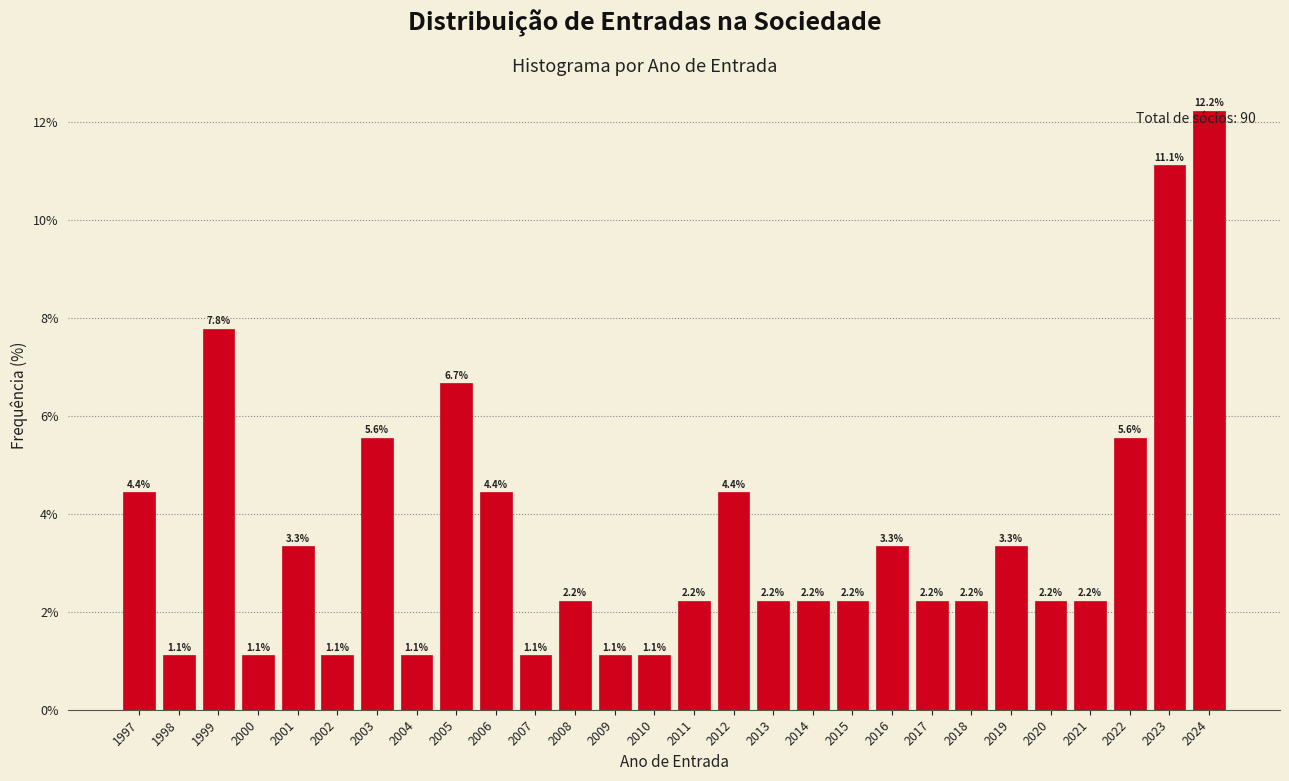

Reading left to right, transcribe all the data shown in this chart.

1997=4.4	1998=1.1	1999=7.8	2000=1.1	2001=3.3	2002=1.1	2003=5.6	2004=1.1	2005=6.7	2006=4.4	2007=1.1	2008=2.2	2009=1.1	2010=1.1	2011=2.2	2012=4.4	2013=2.2	2014=2.2	2015=2.2	2016=3.3	2017=2.2	2018=2.2	2019=3.3	2020=2.2	2021=2.2	2022=5.6	2023=11.1	2024=12.2